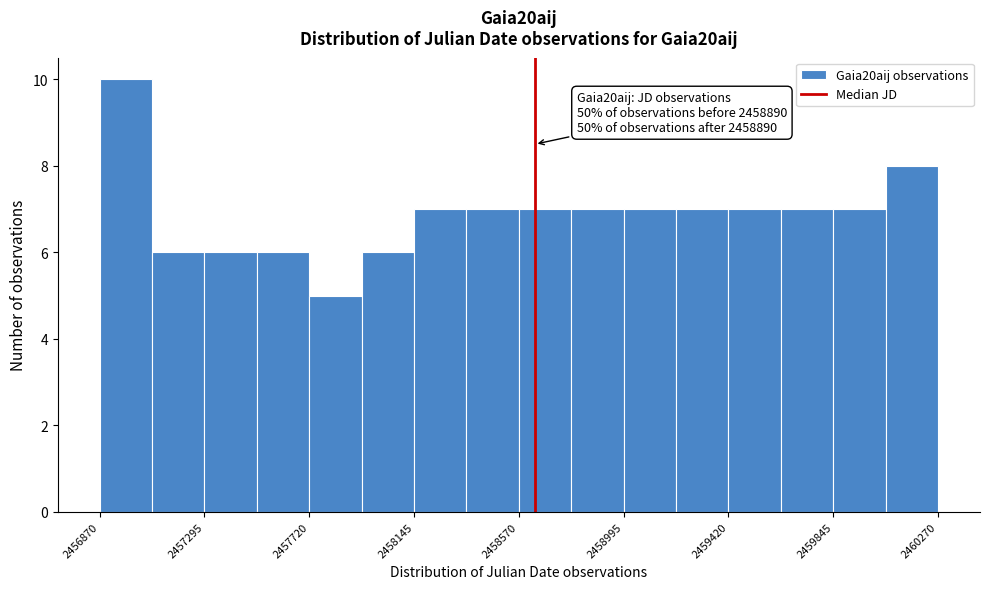

Which range on the x-axis has the tallest bar?

2456850 to 2457100